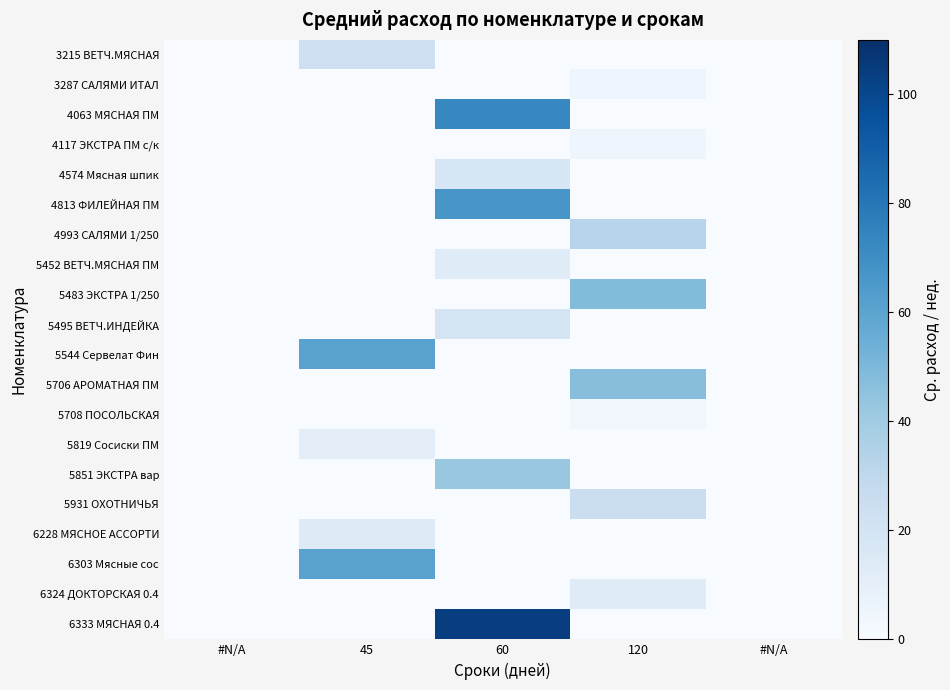

At 120, list the series in order from largest to smallest.

5483 ЭКСТРА 1/250, 5706 АРОМАТНАЯ ПМ, 4993 САЛЯМИ 1/250, 5931 ОХОТНИЧЬЯ, 6324 ДОКТОРСКАЯ 0.4, 4117 ЭКСТРА ПМ с/к, 3287 САЛЯМИ ИТАЛ, 5708 ПОСОЛЬСКАЯ, 3215 ВЕТЧ.МЯСНАЯ, 4063 МЯСНАЯ ПМ, 4574 Мясная шпик, 4813 ФИЛЕЙНАЯ ПМ, 5452 ВЕТЧ.МЯСНАЯ ПМ, 5495 ВЕТЧ.ИНДЕЙКА, 5544 Сервелат Фин, 5819 Сосиски ПМ, 5851 ЭКСТРА вар, 6228 МЯСНОЕ АССОРТИ, 6303 Мясные сос, 6333 МЯСНАЯ 0.4